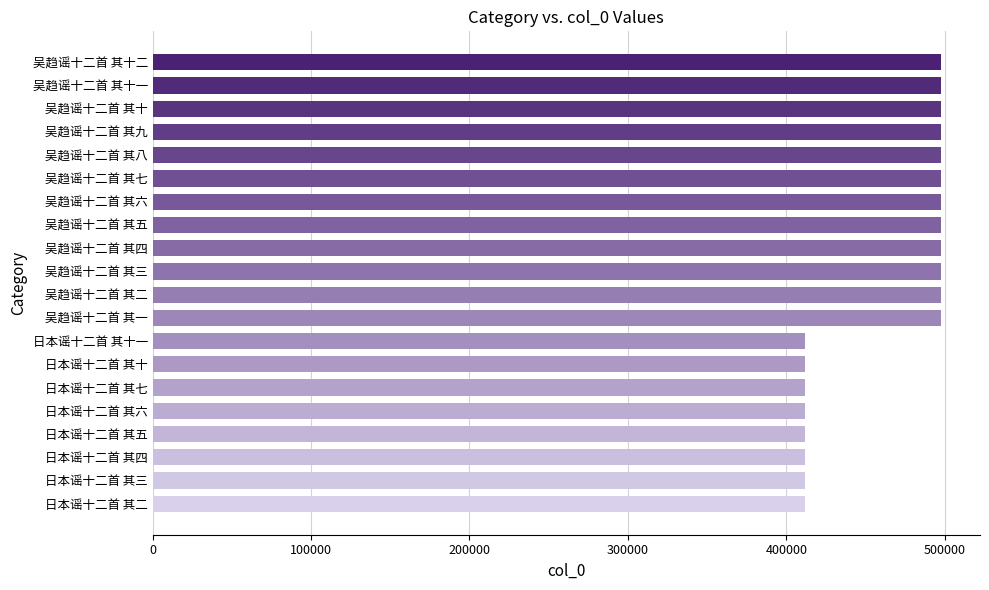

Is it true that the value at 日本谣十二首 其二 is 411687?

True